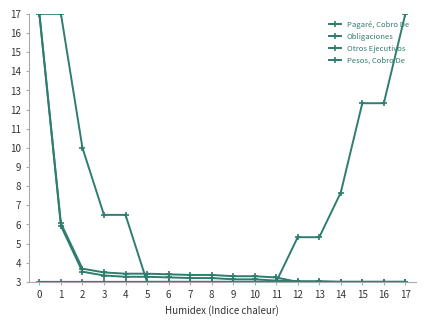

Reading left to right, transcribe all the data shown in this chart.

Pagaré, Cobro De: 0=17.0	1=5.9	2=3.5	3=3.3	4=3.3	5=3.3	6=3.2	7=3.2	8=3.2	9=3.1	10=3.1	11=3.1	12=3.0	13=3.0	14=3.0	15=3.0	16=3.0	17=3.0
Obligaciones: 0=17.0	1=17.0	2=10.0	3=6.5	4=6.5	5=3.0	6=3.0	7=3.0	8=3.0	9=3.0	10=3.0	11=3.0	12=3.0	13=3.0	14=3.0	15=3.0	16=3.0	17=3.0
Otros Ejecutivos: 0=3.0	1=3.0	2=3.0	3=3.0	4=3.0	5=3.0	6=3.0	7=3.0	8=3.0	9=3.0	10=3.0	11=3.0	12=5.3	13=5.3	14=7.7	15=12.3	16=12.3	17=17.0
Pesos, Cobro De: 0=17.0	1=6.1	2=3.7	3=3.5	4=3.4	5=3.4	6=3.4	7=3.4	8=3.4	9=3.3	10=3.3	11=3.2	12=3.0	13=3.0	14=3.0	15=3.0	16=3.0	17=3.0